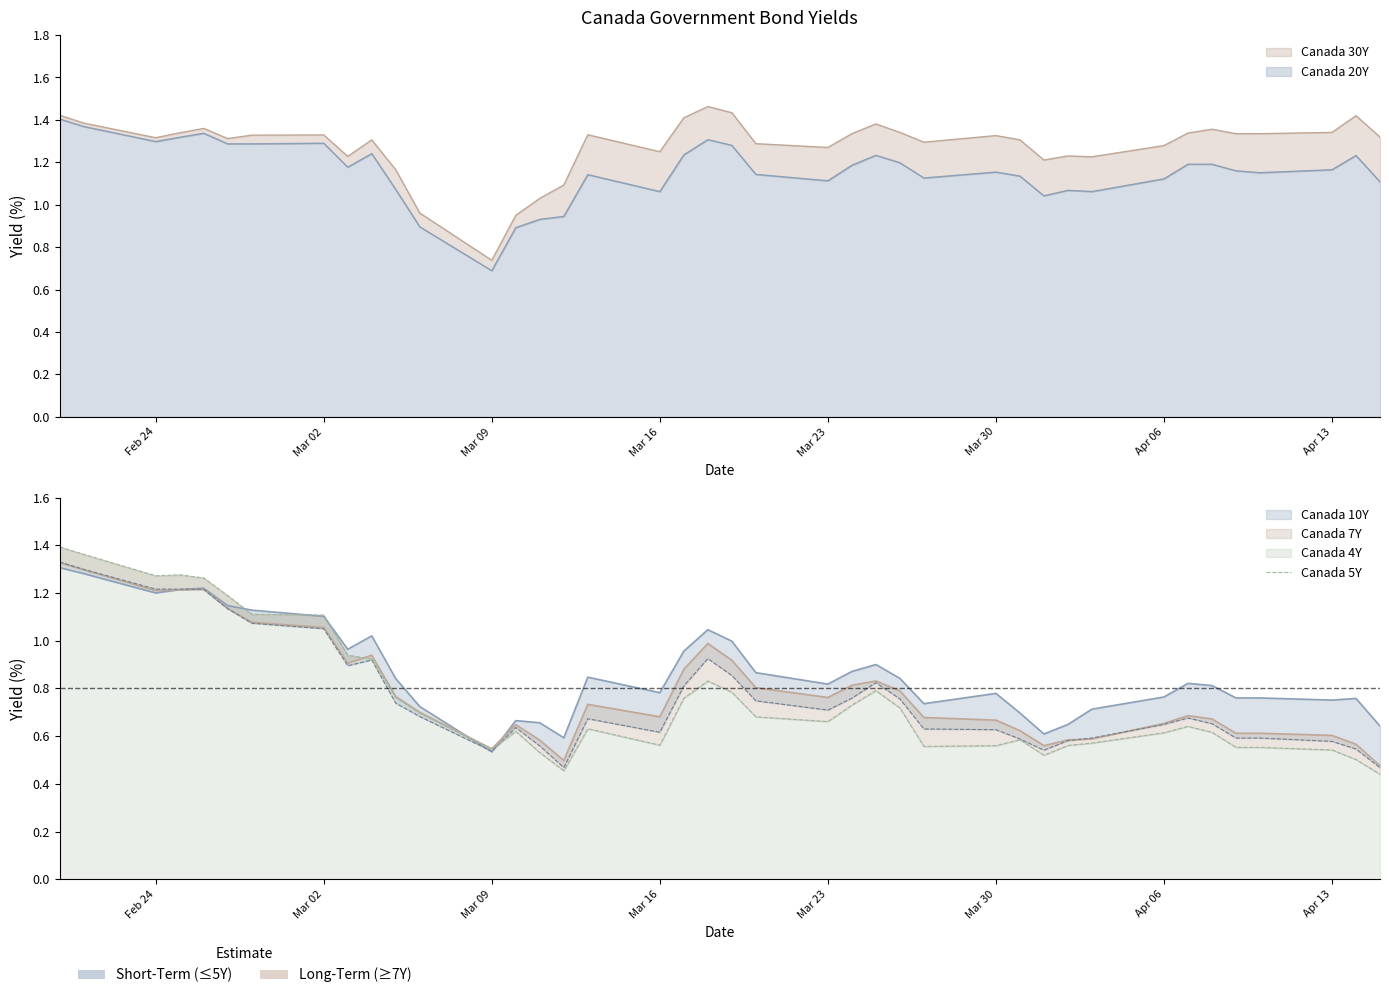

Reading left to right, what are all the values shown in this chart?

1.4	1.4	1.3	1.3	1.3	1.2	1.1	1.1	0.9	0.9	0.8	0.7	0.5	0.6	0.5	0.5	0.6	0.6	0.8	0.8	0.8	0.7	0.7	0.7	0.8	0.7	0.6	0.6	0.6	0.5	0.6	0.6	0.6	0.6	0.6	0.6	0.6	0.5	0.5	0.4